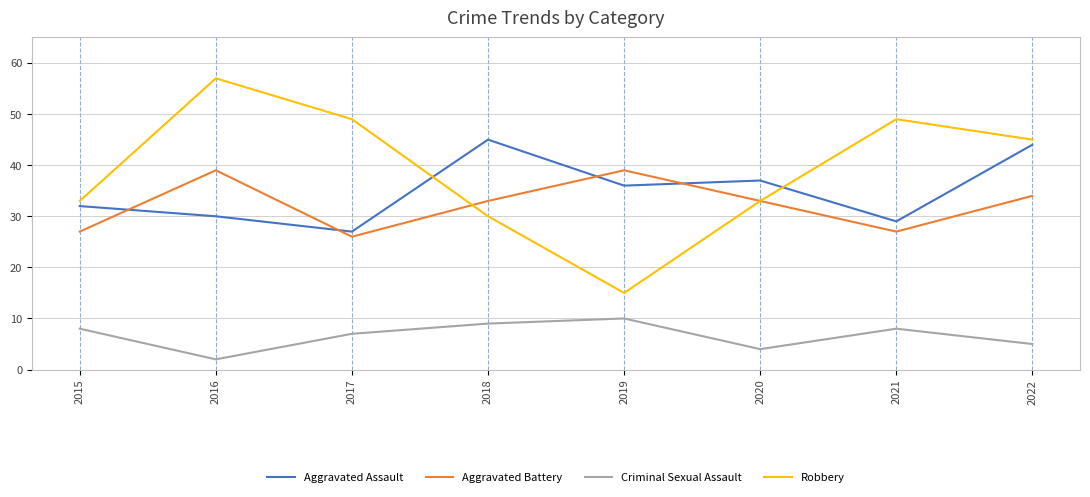

The Aggravated Battery series shows 26 at 2017. True or false?

True